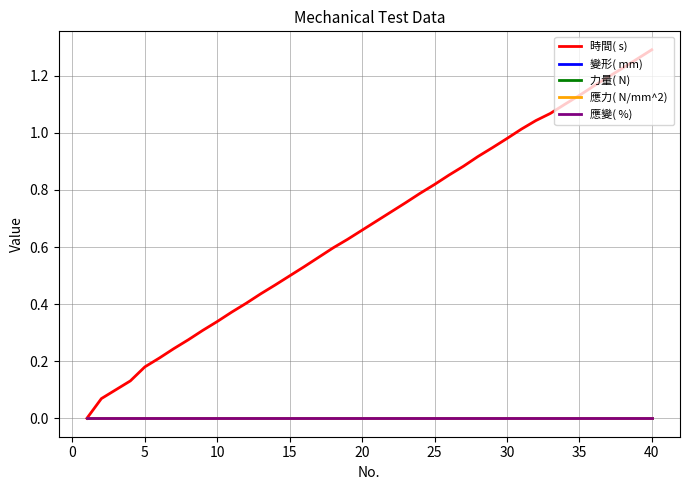

The value of 變形( mm)  at 25 is 0.0. True or false?

True